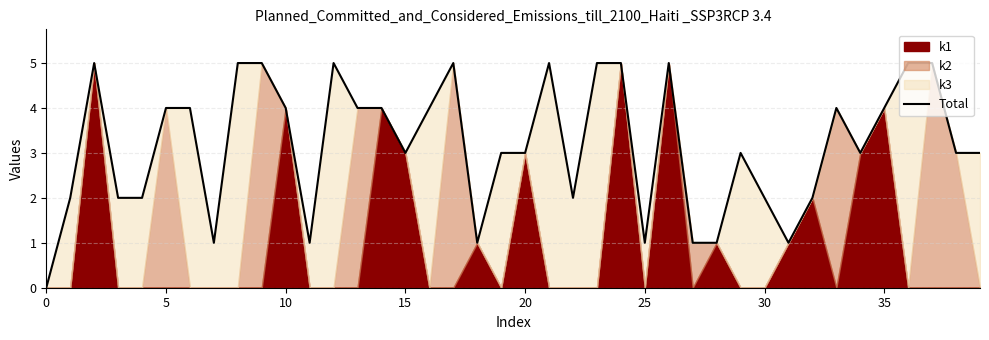

Is it true that Total equals 3 at 20?

True